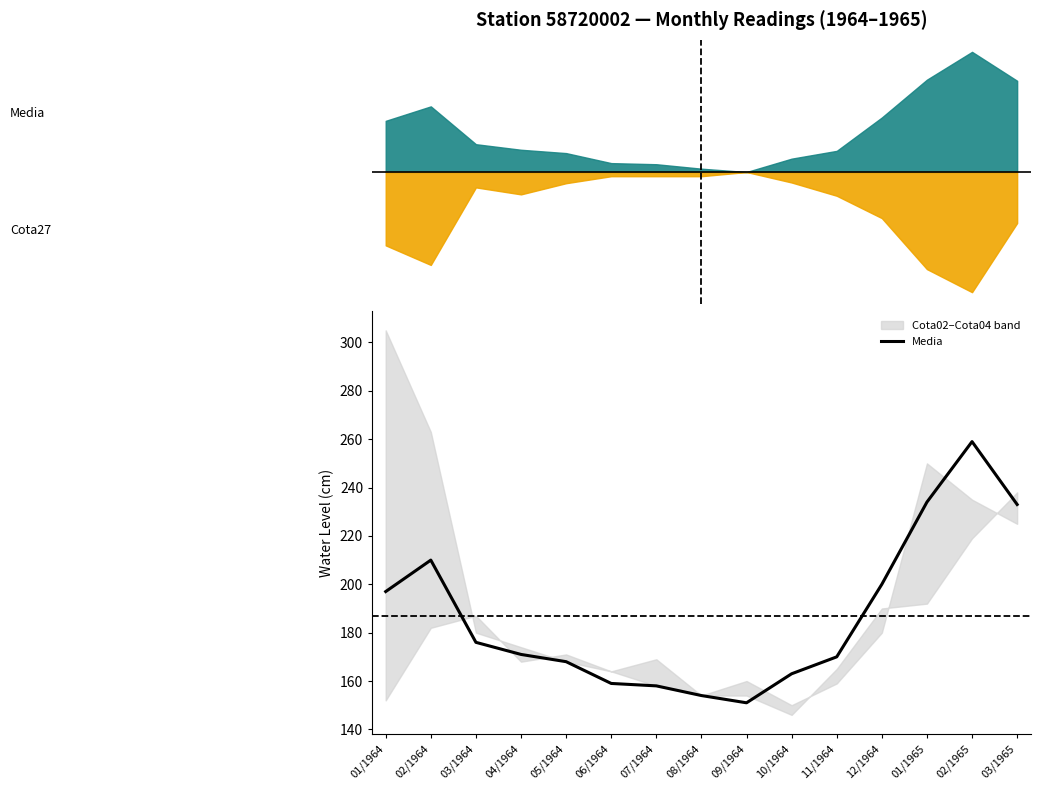

True or false: the data shows 163 at 10/1964.

True